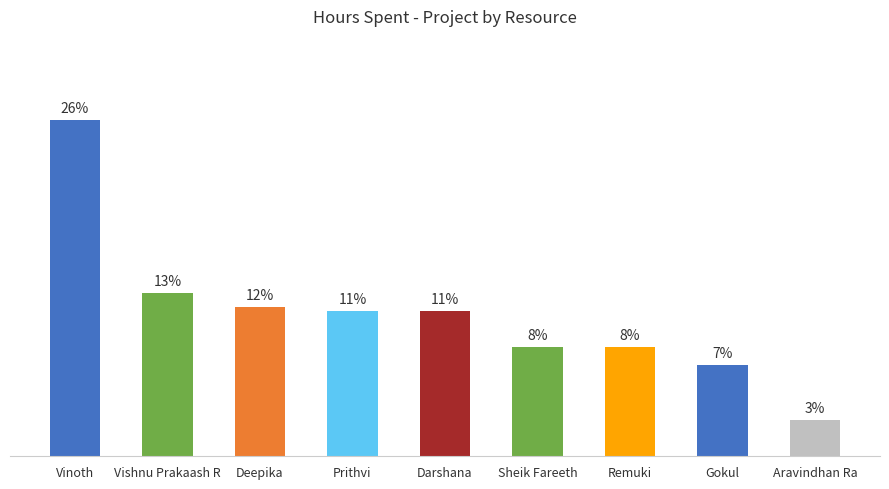

Does the chart contain any negative values?

No